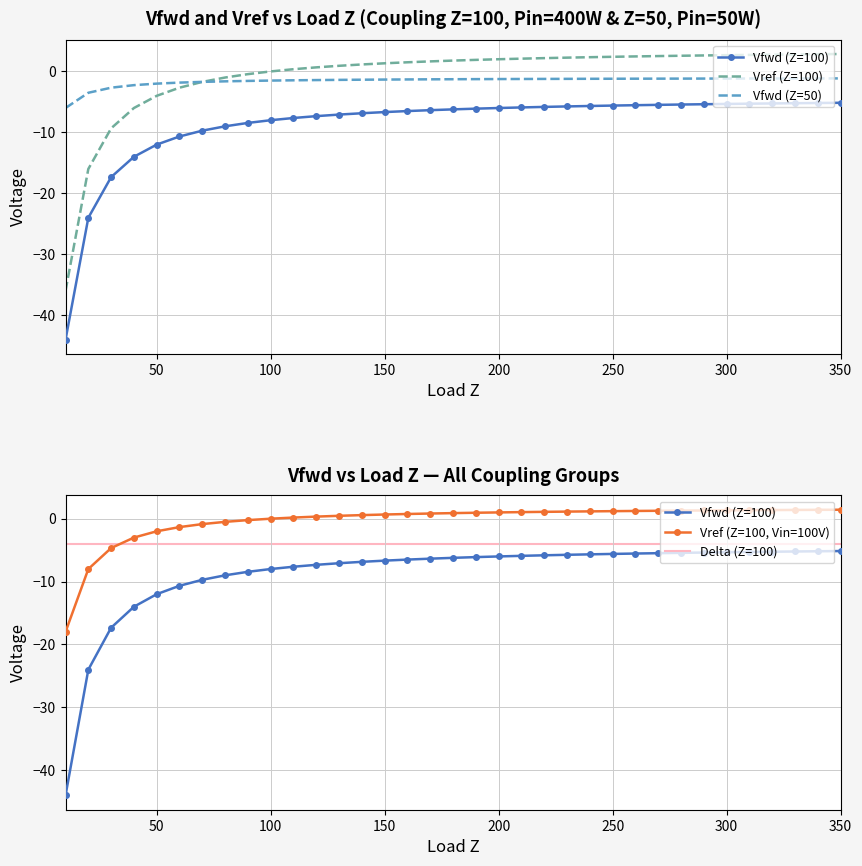

What is the value of the Vfwd_Z100 point at the 35th from the left?

-5.1